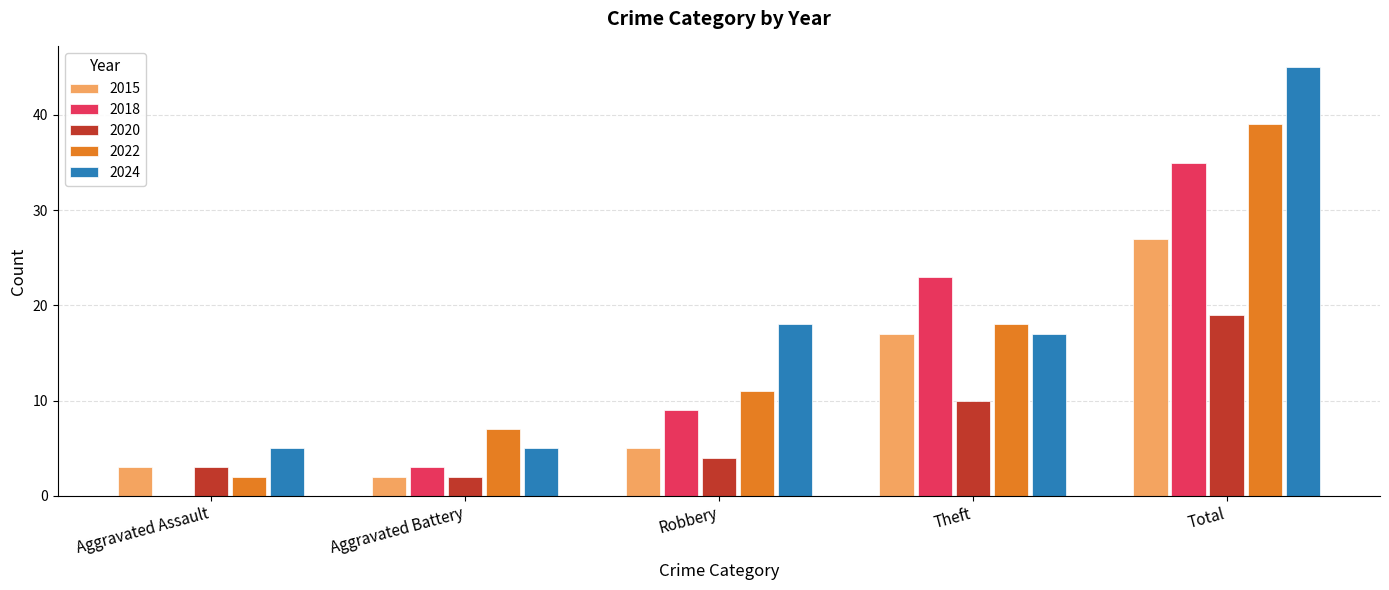

What is the approximate value of 2015 at Theft, to the nearest 5?

15